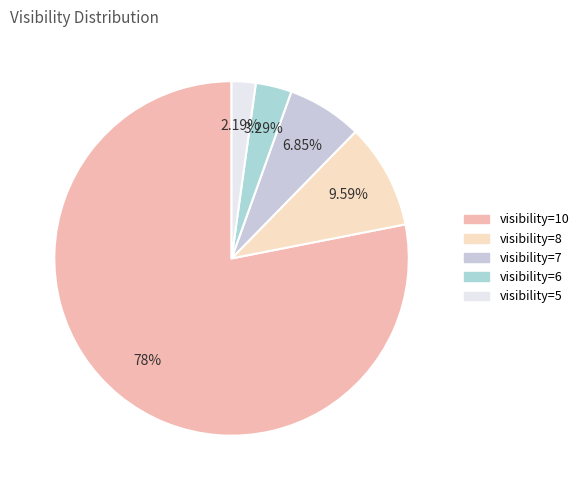

What percentage do visibility=10 and visibility=6 together represent?

81.4%